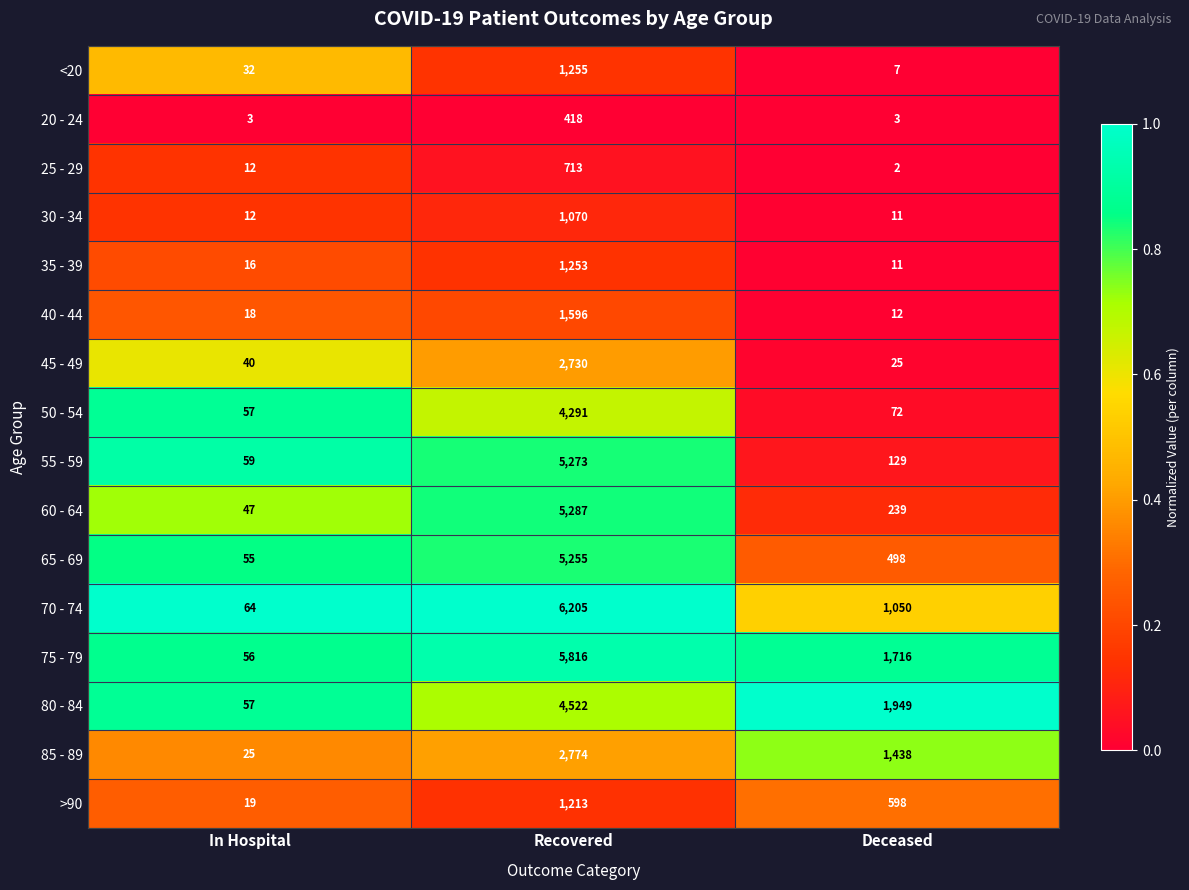

The 80 - 84 series shows 4522 at Recovered. True or false?

True